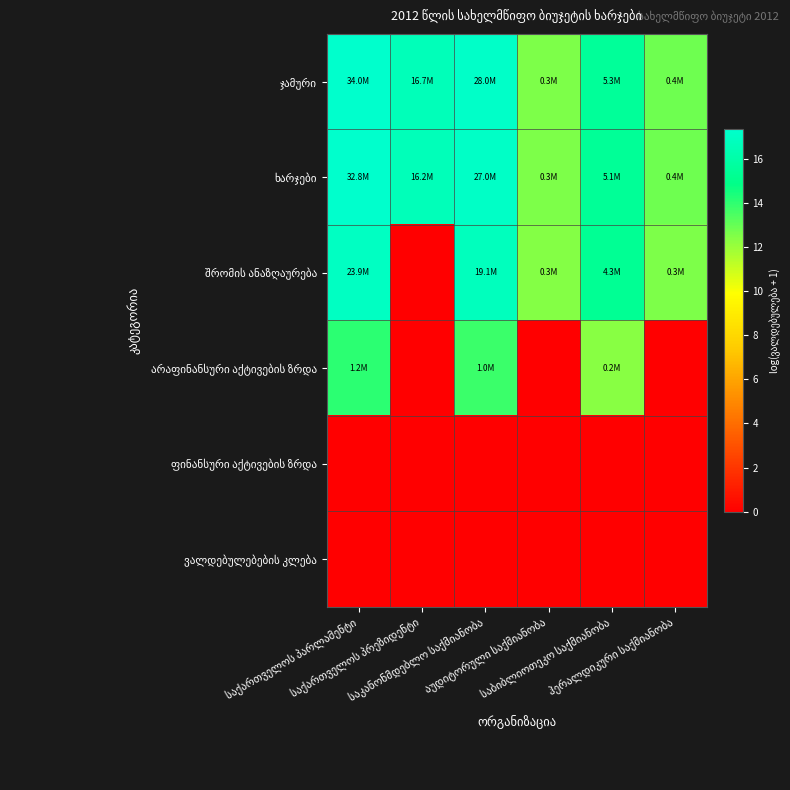

Is it true that ხარჯები equals 12.6 at აუდიტორული საქმიანობა?

True